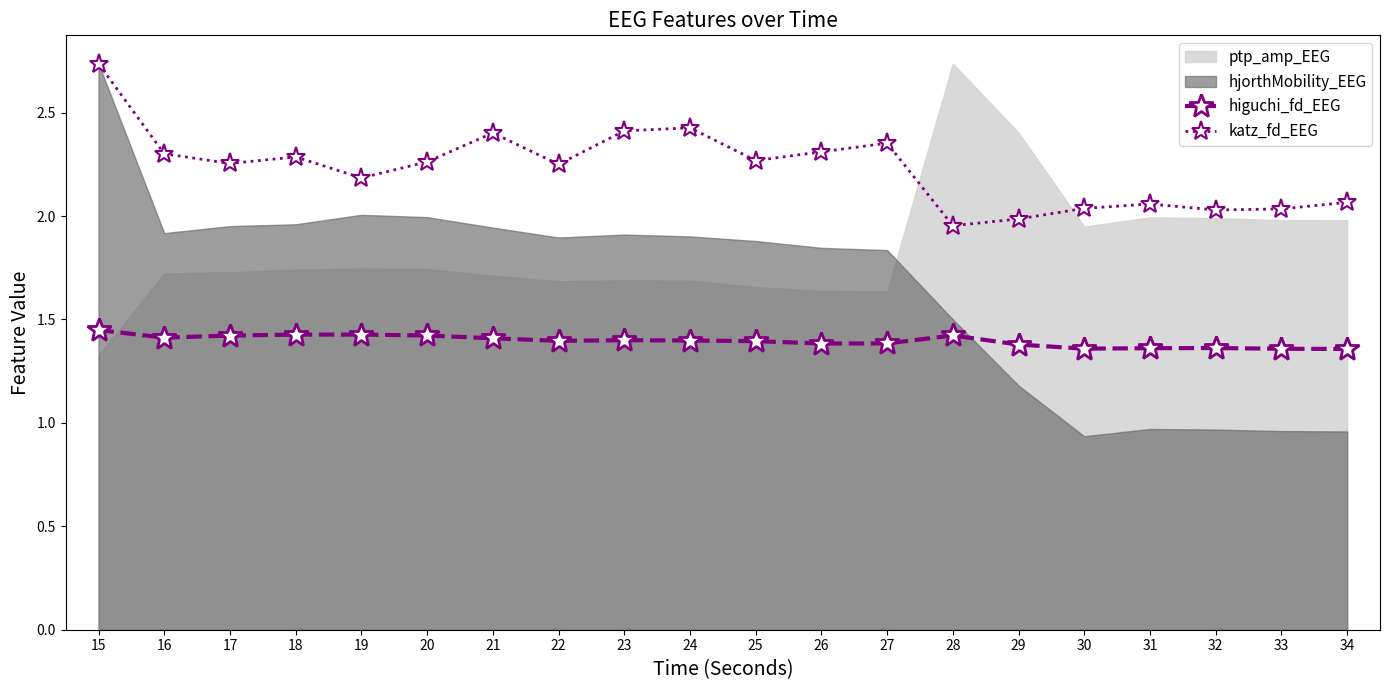

What is the difference between the maximum and minimum values in the higuchi_fd_EEG series?

0.1